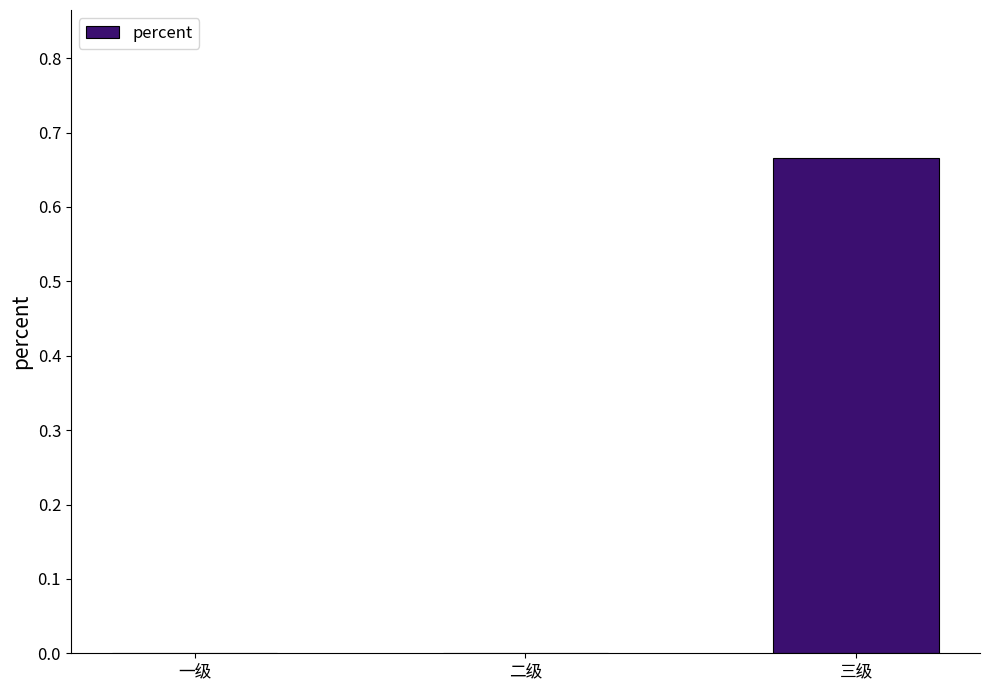

What is the change in value from 一级 to 三级?

+0.7